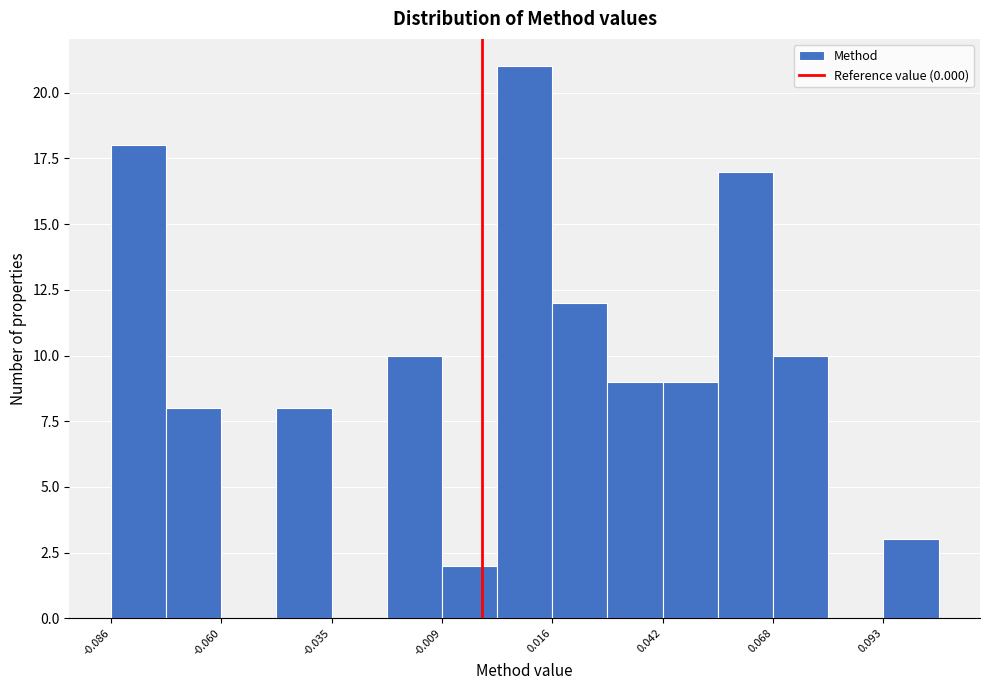

Read against the x-axis, roughly where is the centre of the tallest bar?

0.010